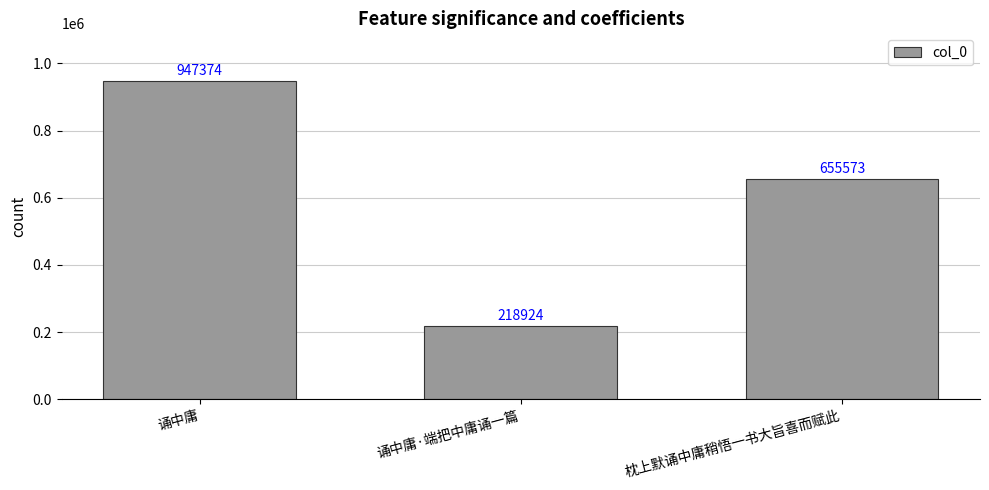

Count the values in the range 218924 to 947374.

3